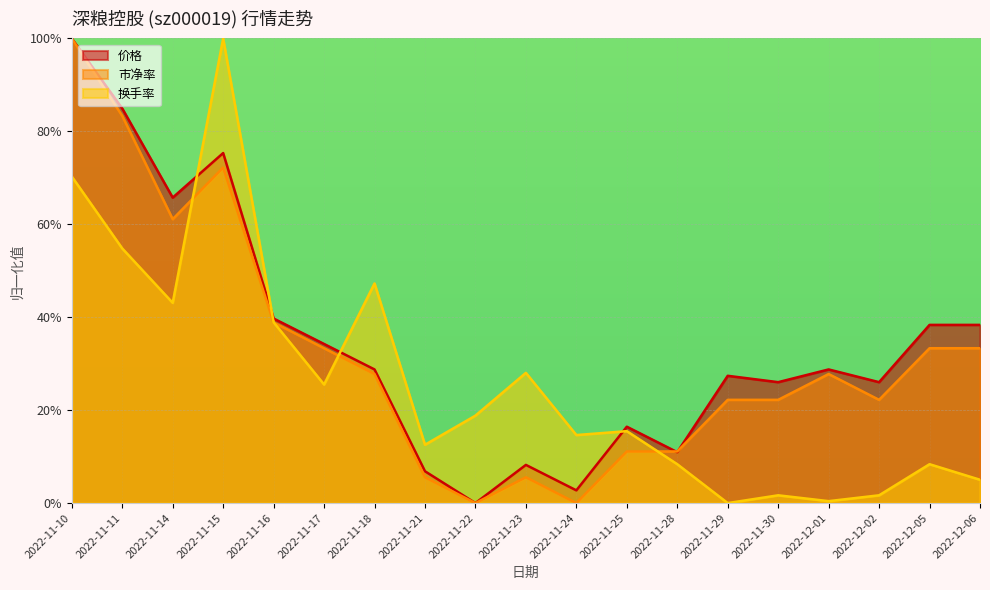

What is the label of the 15th point from the left?

2022-11-30